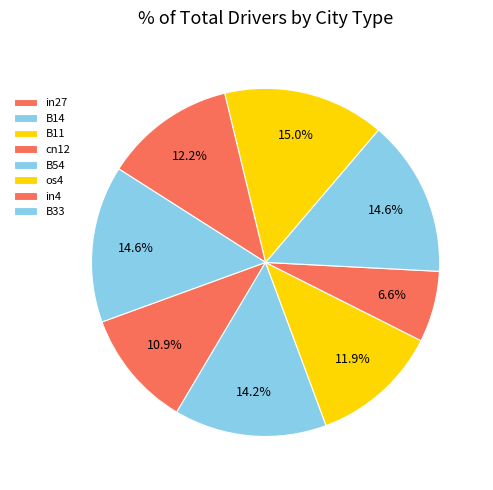

Do in4 and B54 together represent more than half of the pie?

No